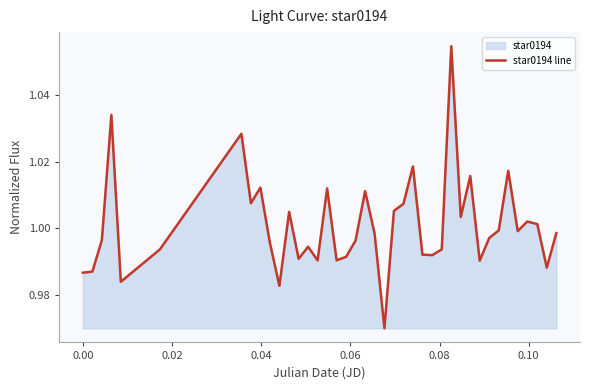

How many points are higher than both their immediate neighbors (excluding endpoints)?

12